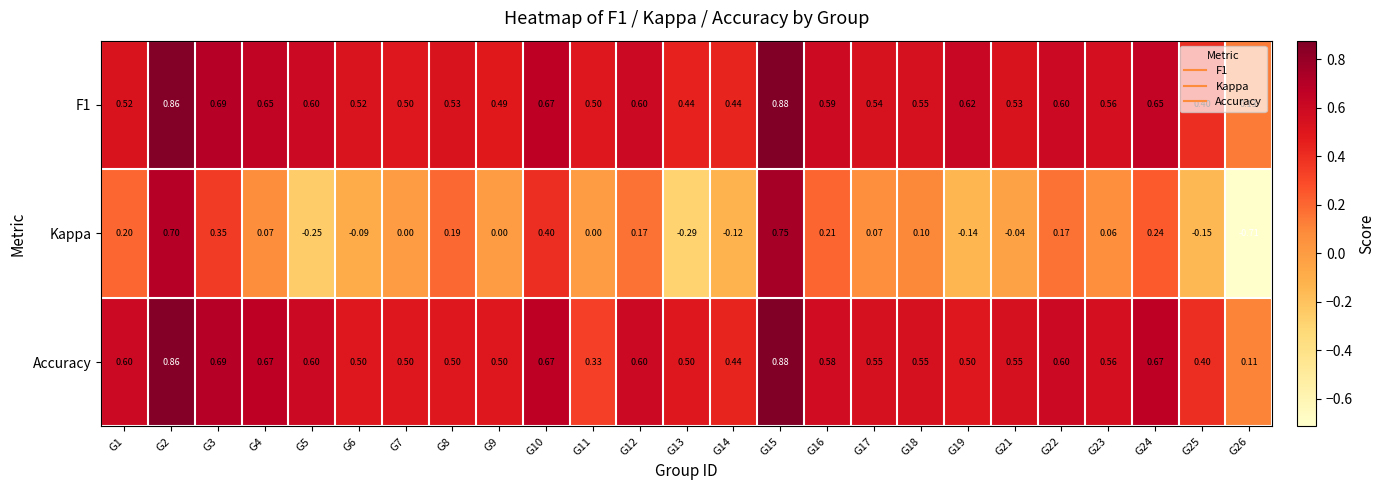

Is the value of F1 at G3 greater than the value of Accuracy at G1?

Yes